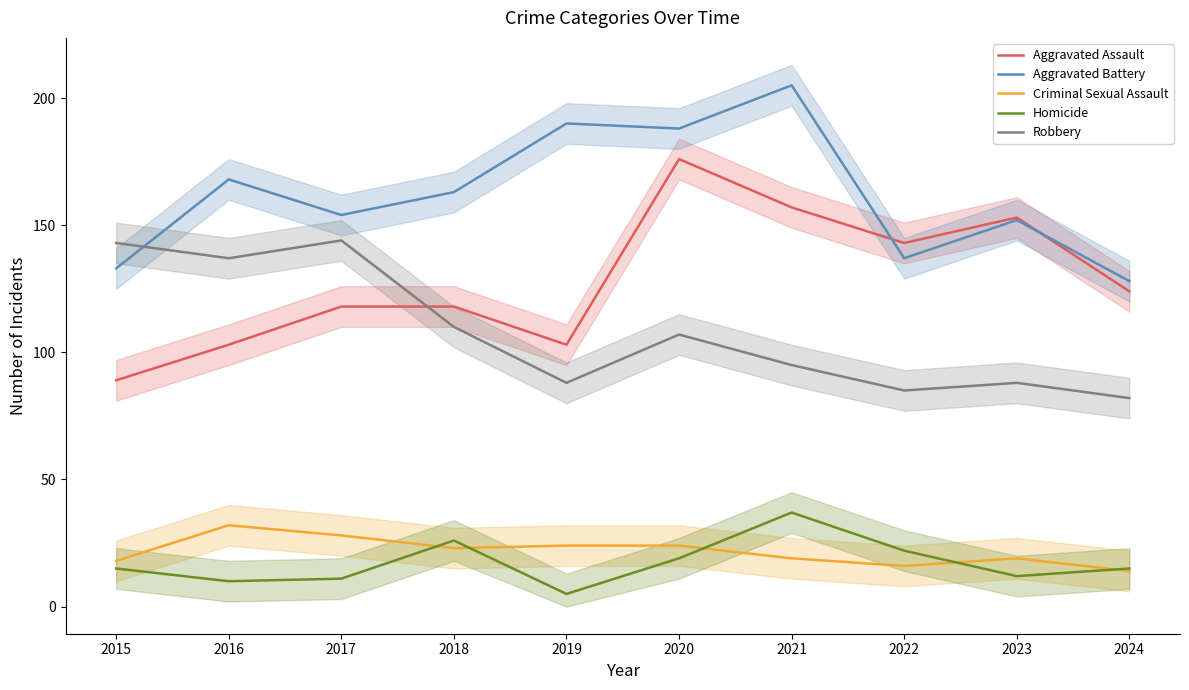

At how many categories does at least one series exceed 56?

10